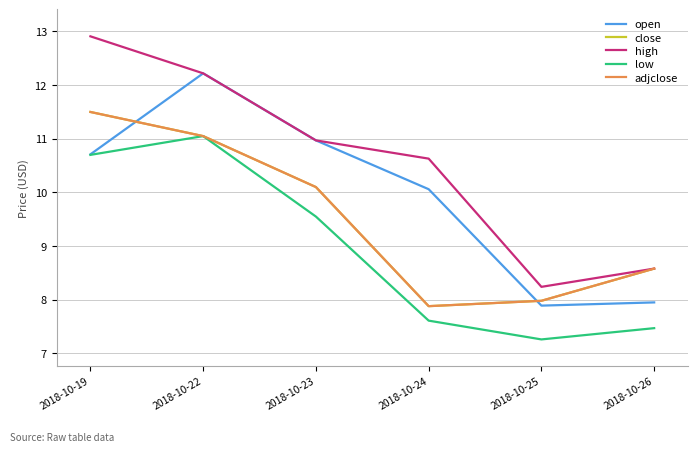

Reading left to right, list all the values displayed in this chart.

open: 2018-10-19=10.7	2018-10-22=12.2	2018-10-23=11.0	2018-10-24=10.1	2018-10-25=7.9	2018-10-26=7.9
close: 2018-10-19=11.5	2018-10-22=11.1	2018-10-23=10.1	2018-10-24=7.9	2018-10-25=8.0	2018-10-26=8.6
high: 2018-10-19=12.9	2018-10-22=12.2	2018-10-23=11.0	2018-10-24=10.6	2018-10-25=8.2	2018-10-26=8.6
low: 2018-10-19=10.7	2018-10-22=11.1	2018-10-23=9.6	2018-10-24=7.6	2018-10-25=7.3	2018-10-26=7.5
adjclose: 2018-10-19=11.5	2018-10-22=11.1	2018-10-23=10.1	2018-10-24=7.9	2018-10-25=8.0	2018-10-26=8.6